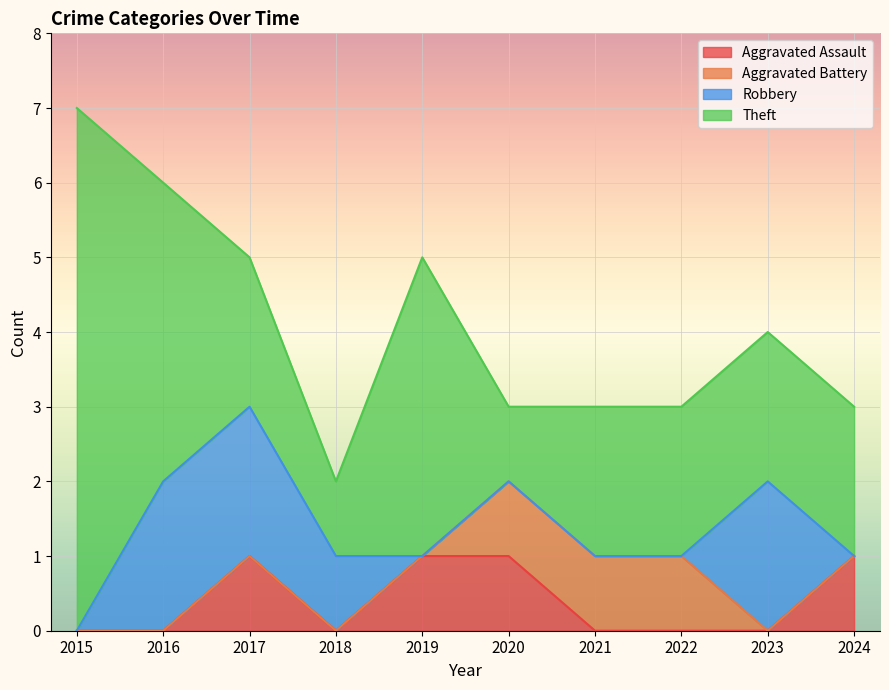

After their last crossing, which series has the higher values: Aggravated Assault or Robbery?

Aggravated Assault